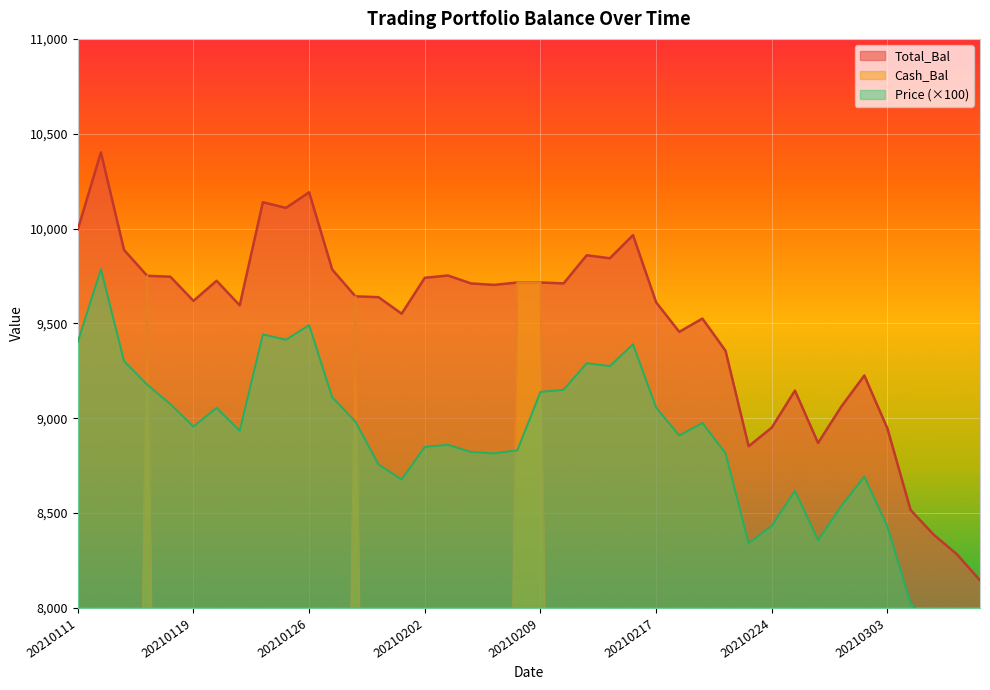

Where do Price and Cash_Bal first cross each other?

20210113 and 20210114